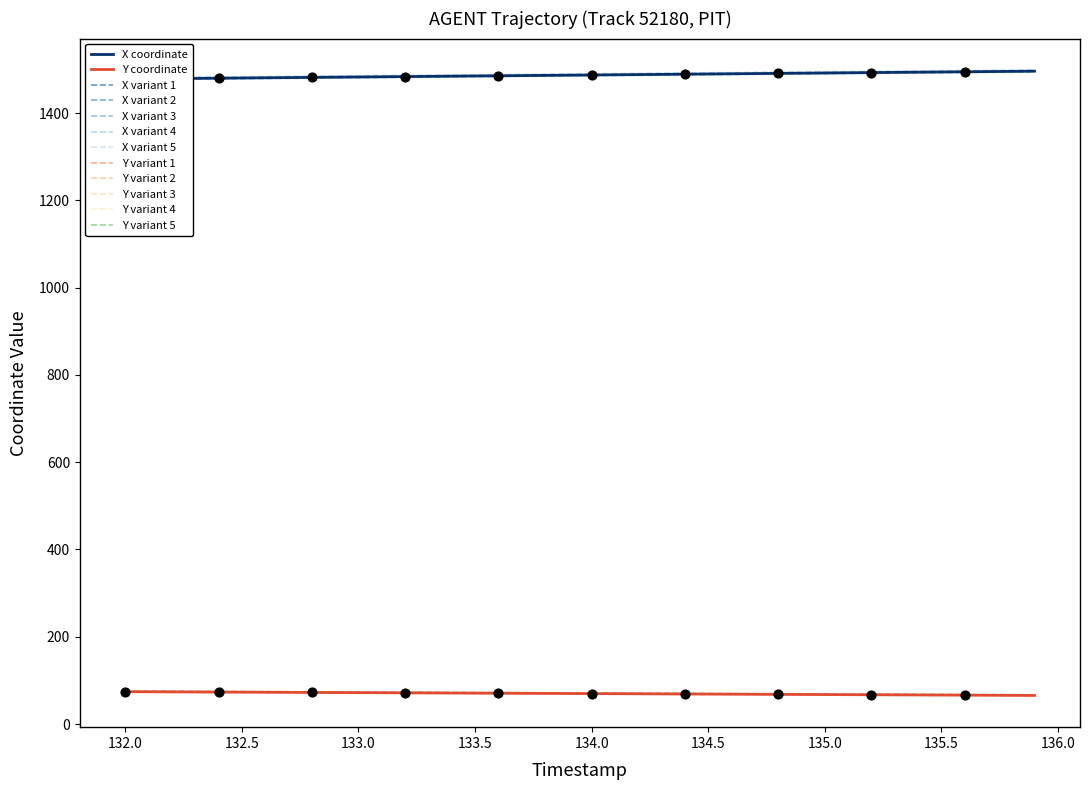

Which series has the widest spread of Y values?

X